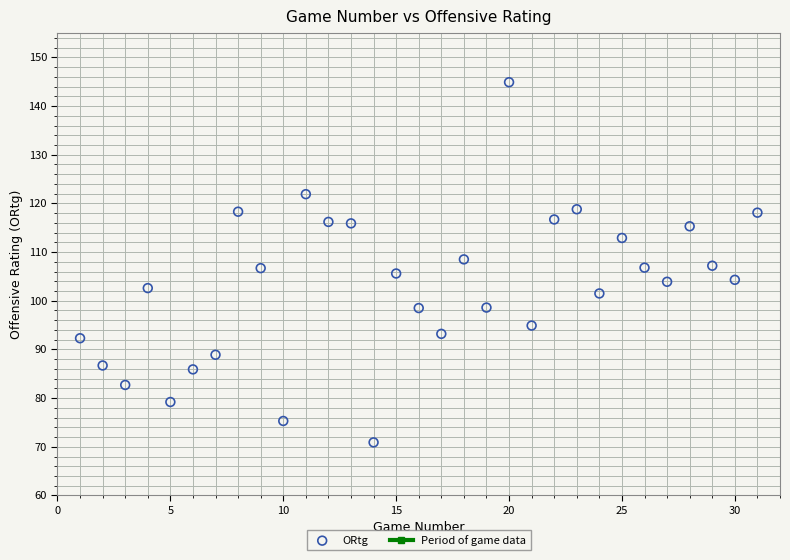

What is the range of X values (max minus min)?

30.0